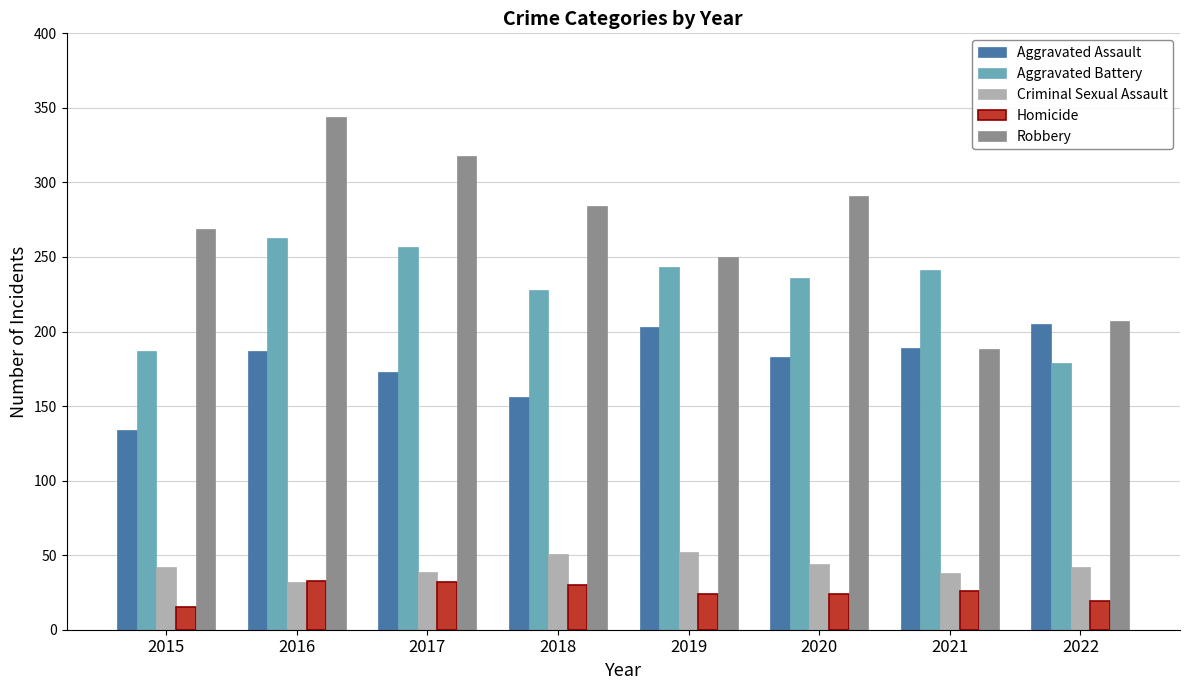

What is the difference between the highest and lowest values at 2021?

215